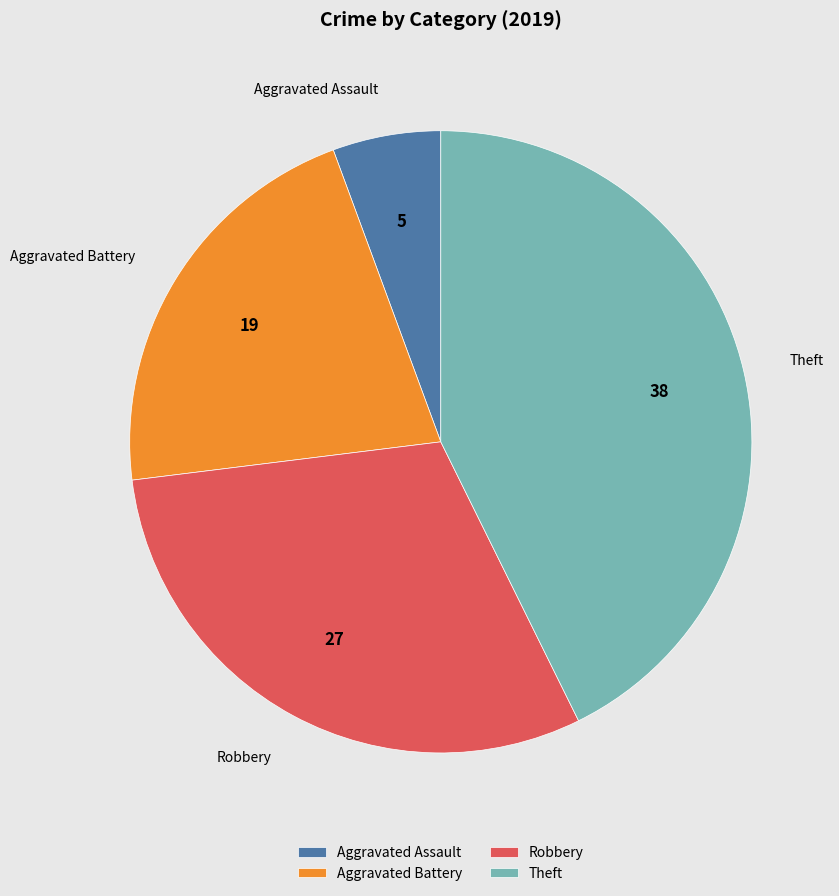

What is the ratio of the value at Aggravated Assault to the value at Robbery?

0.2